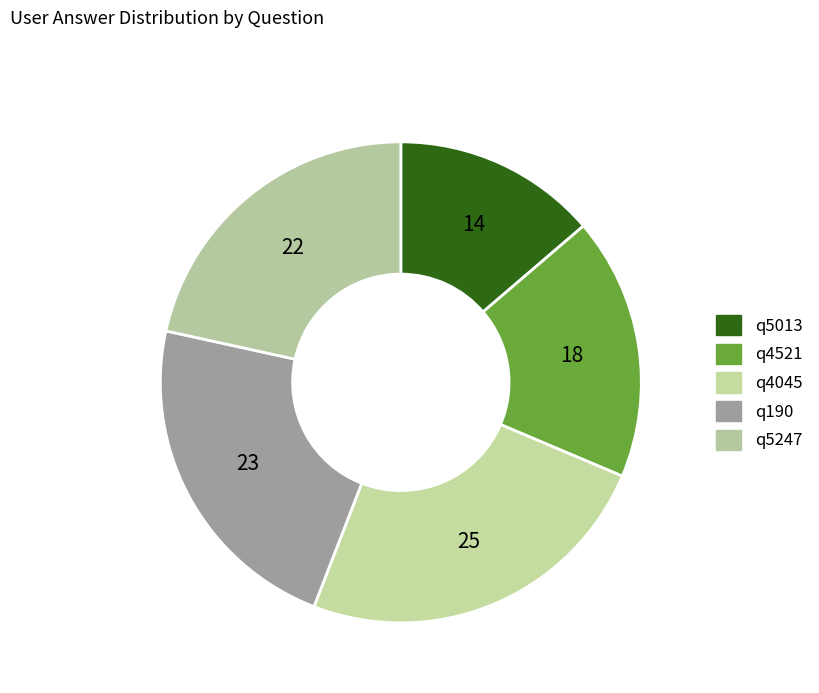

Which category has the smallest portion of the pie?

q5013